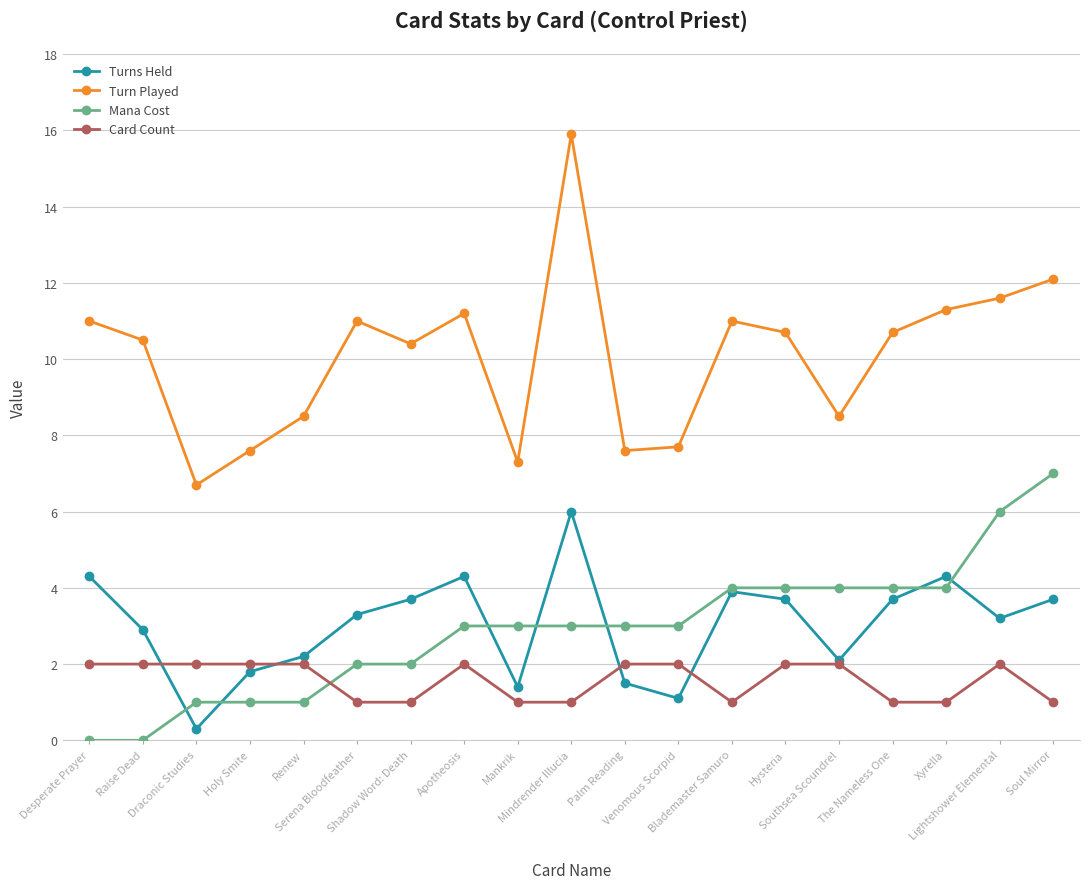

What is the difference between the Turn Played values at Mankrik and Soul Mirror?

4.8